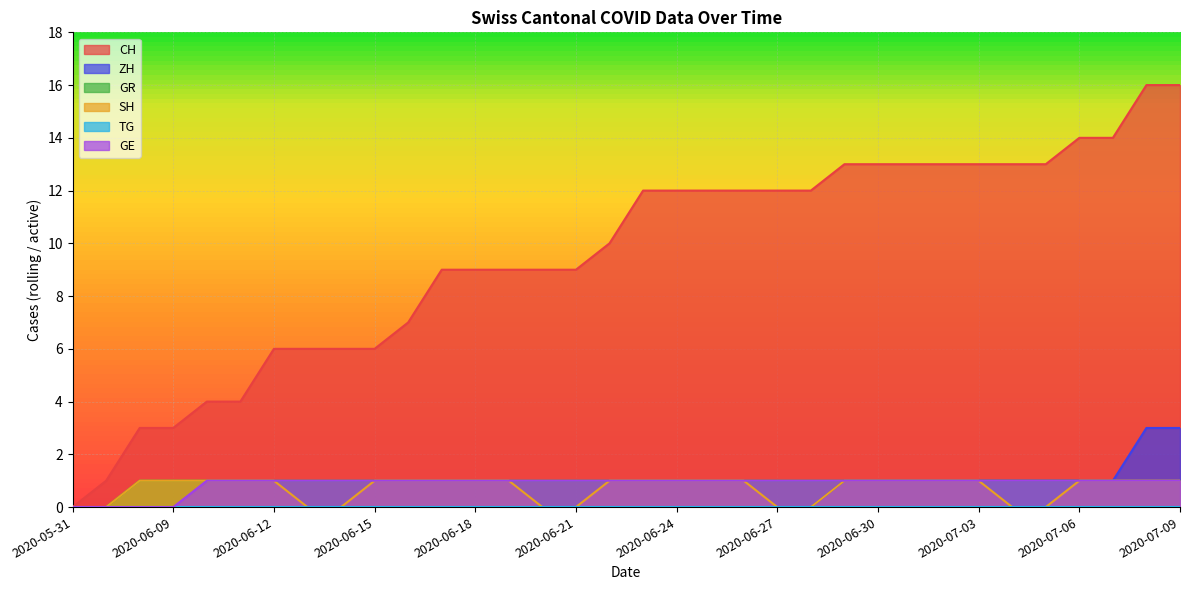

What position from the right is 2020-06-11?

29